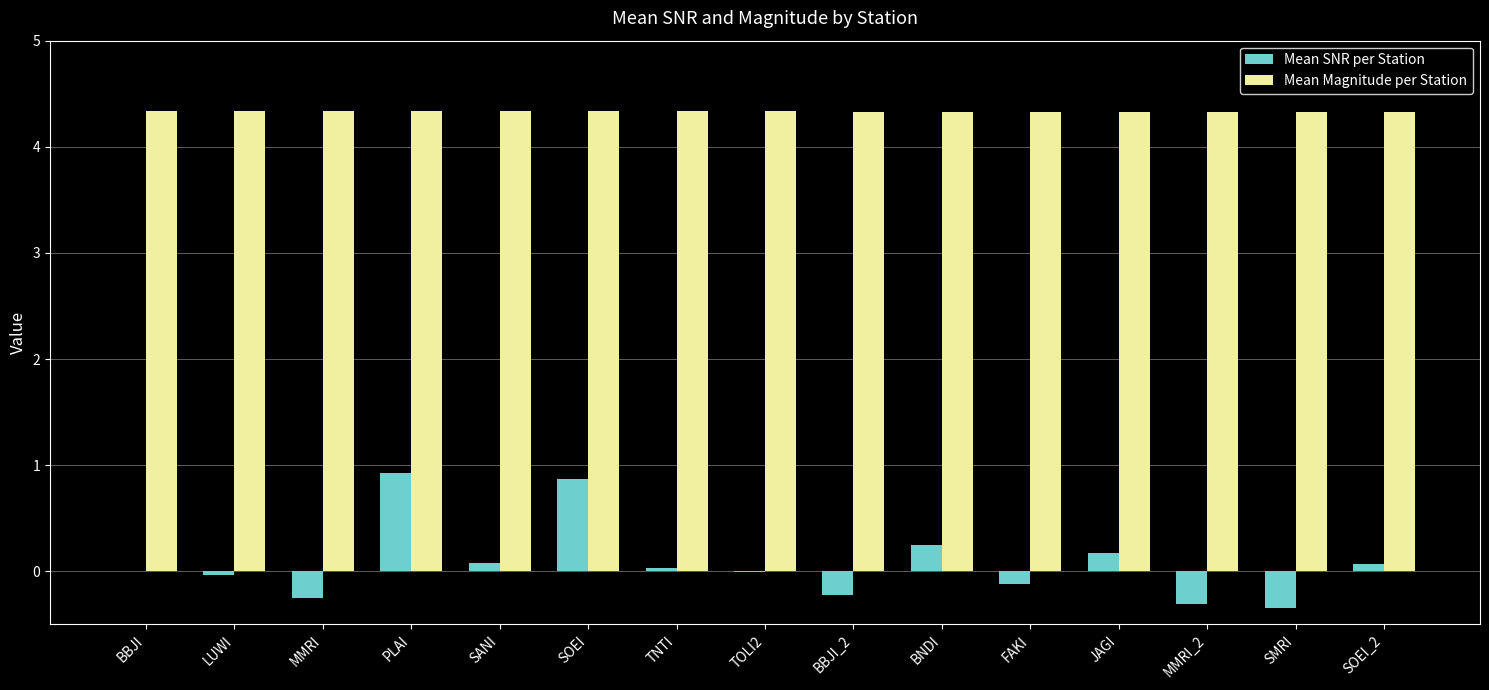

Which series has the largest total across all categories?

Mean Magnitude per Station